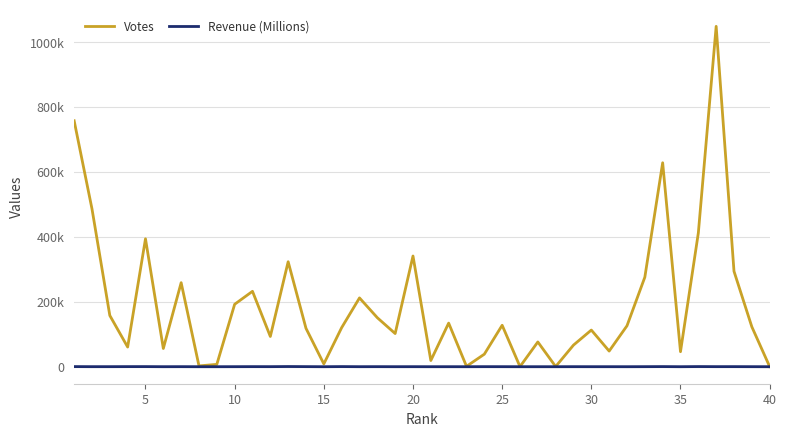

What are all the series names shown in the legend?

Votes, Revenue (Millions)